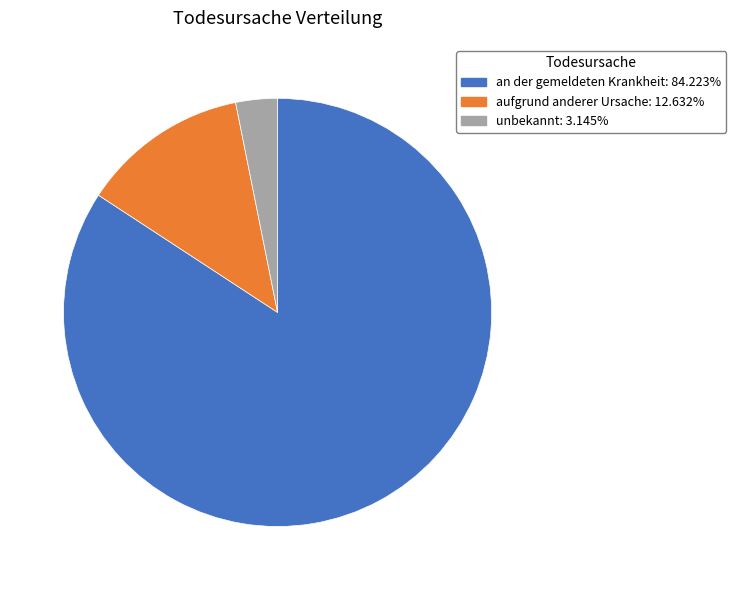

Between unbekannt and an der gemeldeten Krankheit, which is larger?

an der gemeldeten Krankheit